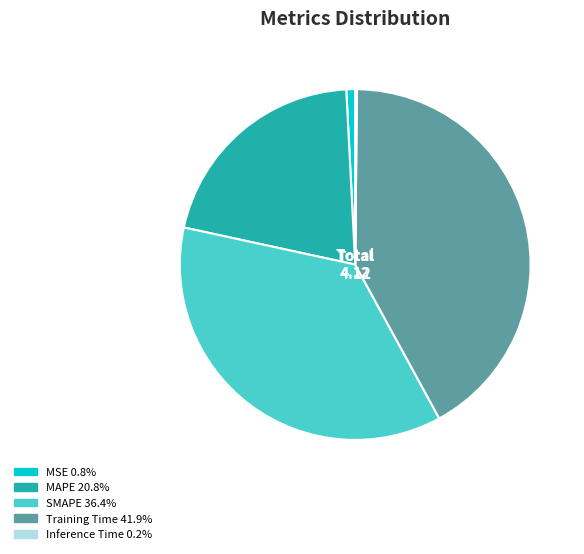

Is there a majority slice in this chart?

No